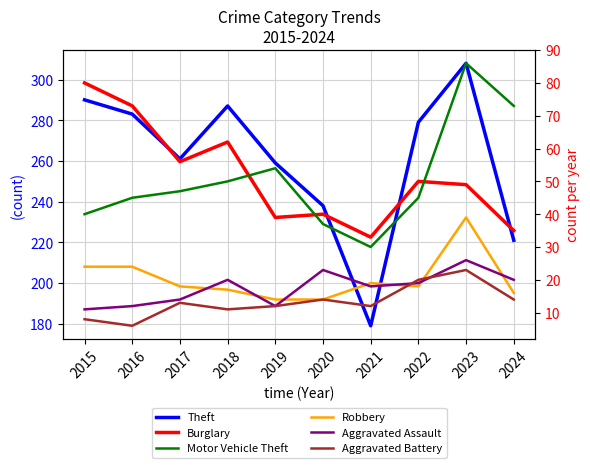

What is the minimum value shown in the chart?

6